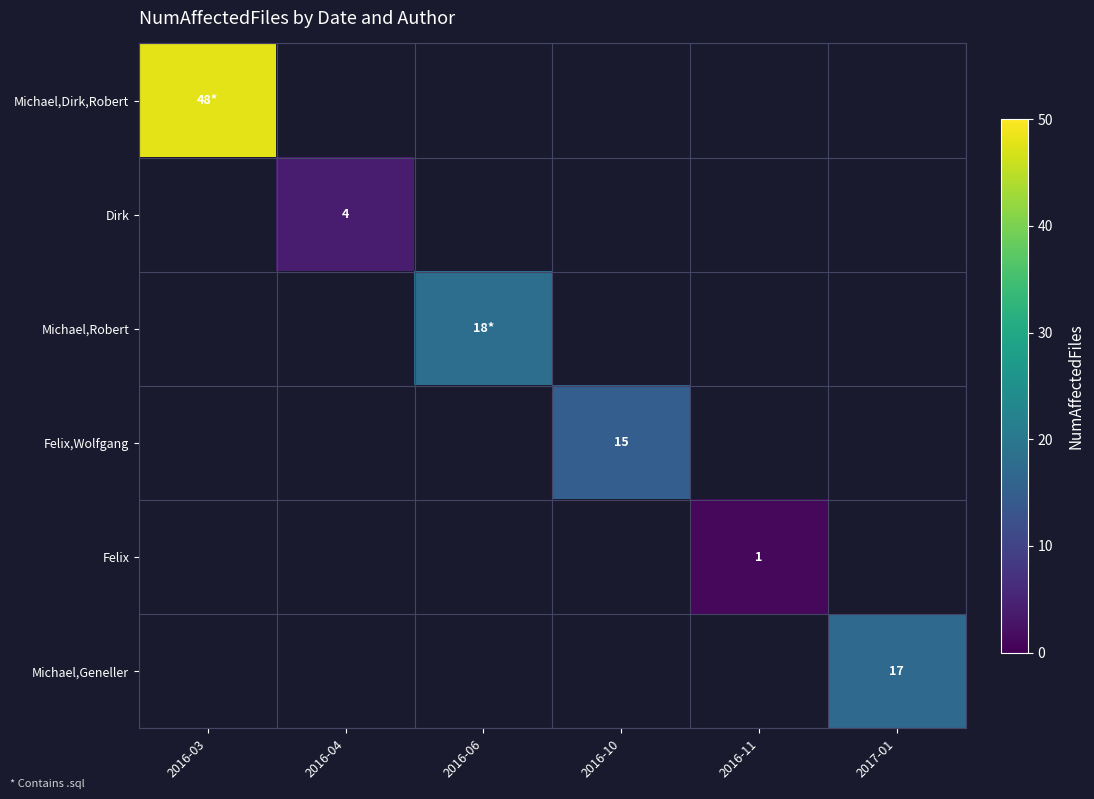

The value of Michael,Geneller at 2017-01 is 9. True or false?

False